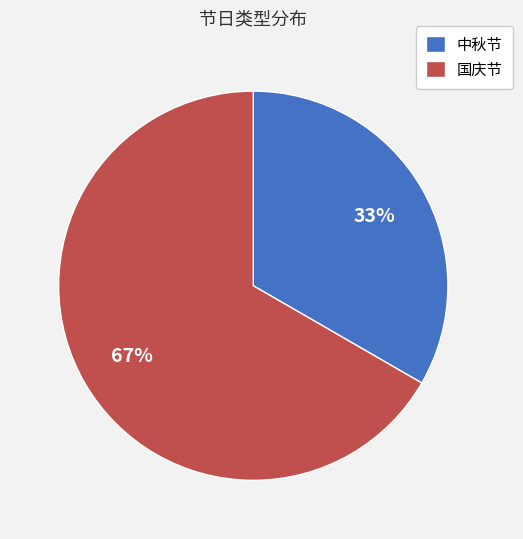

To the nearest percent, what is the combined percentage of 国庆节 and 中秋节?

100%